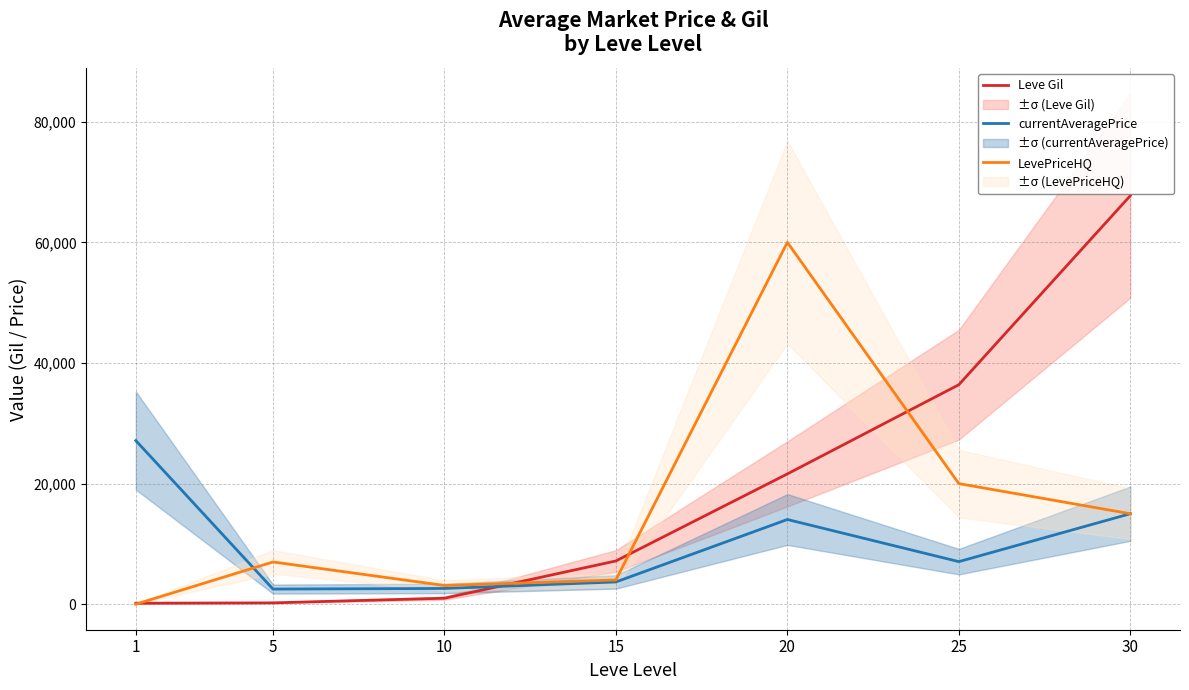

Which series has the largest range (max minus min)?

Leve Gil